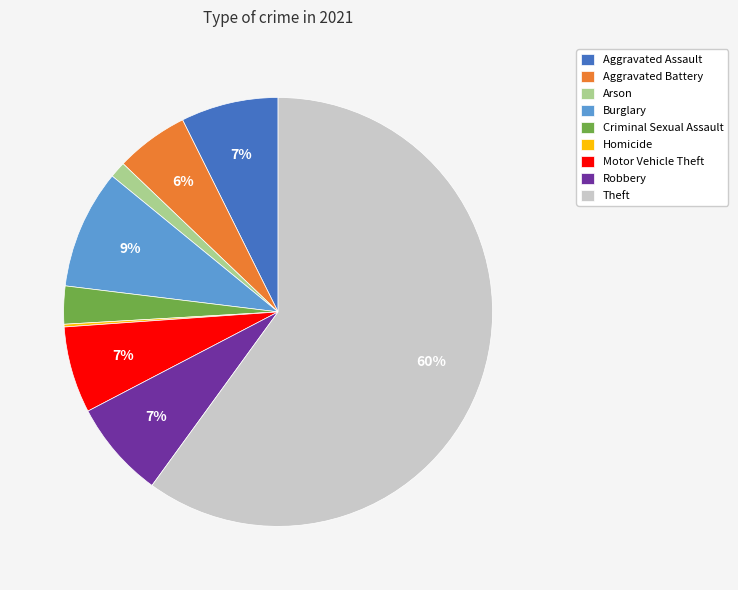

Which has a higher value, Criminal Sexual Assault or Burglary?

Burglary